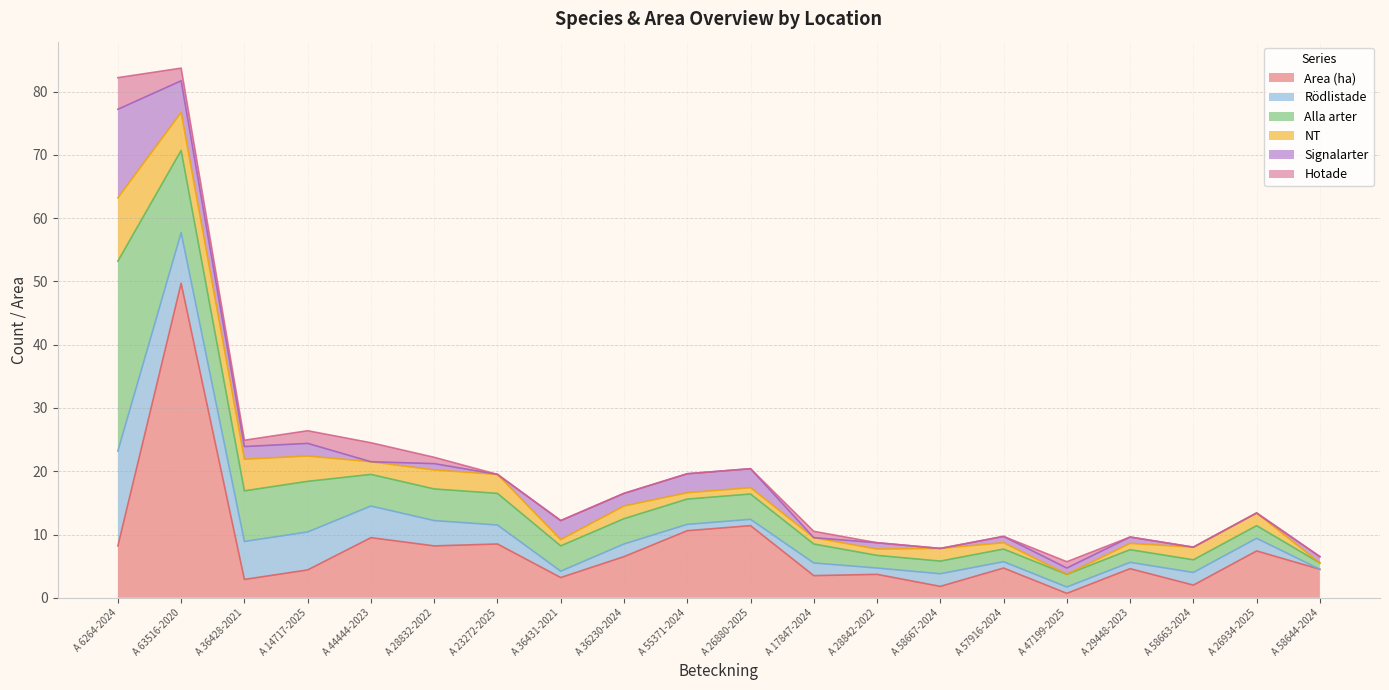

Is the value of Area (ha) at A 44444-2023 greater than the value of NT at A 14717-2025?

Yes